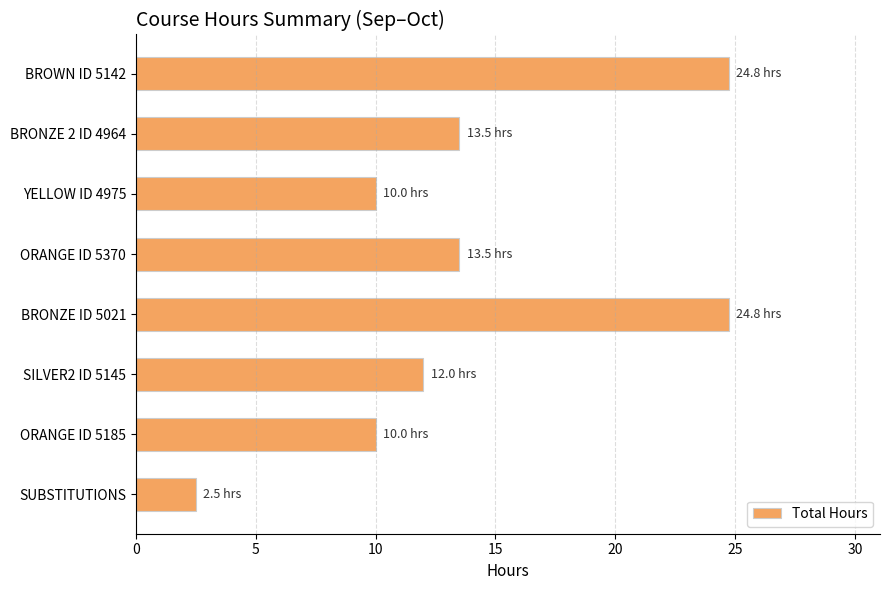

Reading top to bottom, extract all data points from this chart.

24.8	13.5	10.0	13.5	24.8	12.0	10.0	2.5